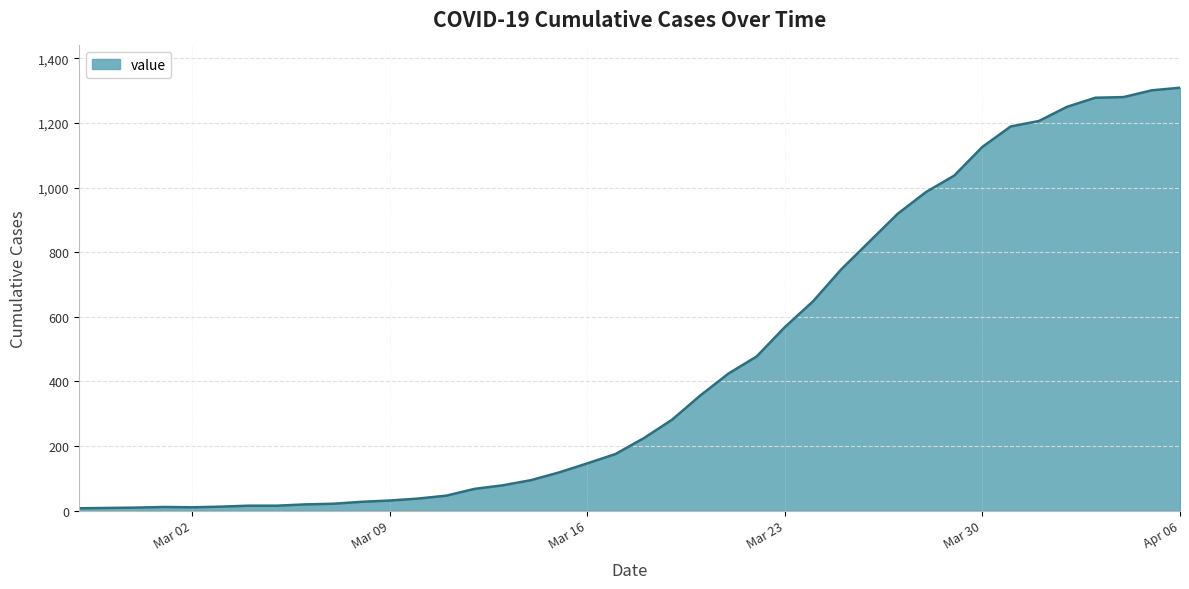

What is the difference between the maximum and minimum values?

1302